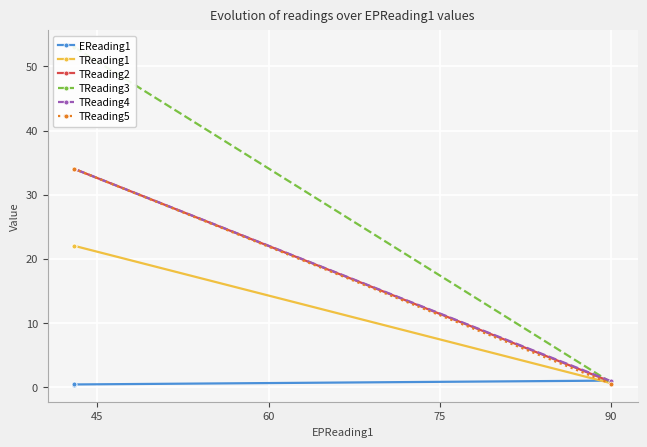

Is the value of EReading1 at 45 greater than the value of TReading2 at 45?

No